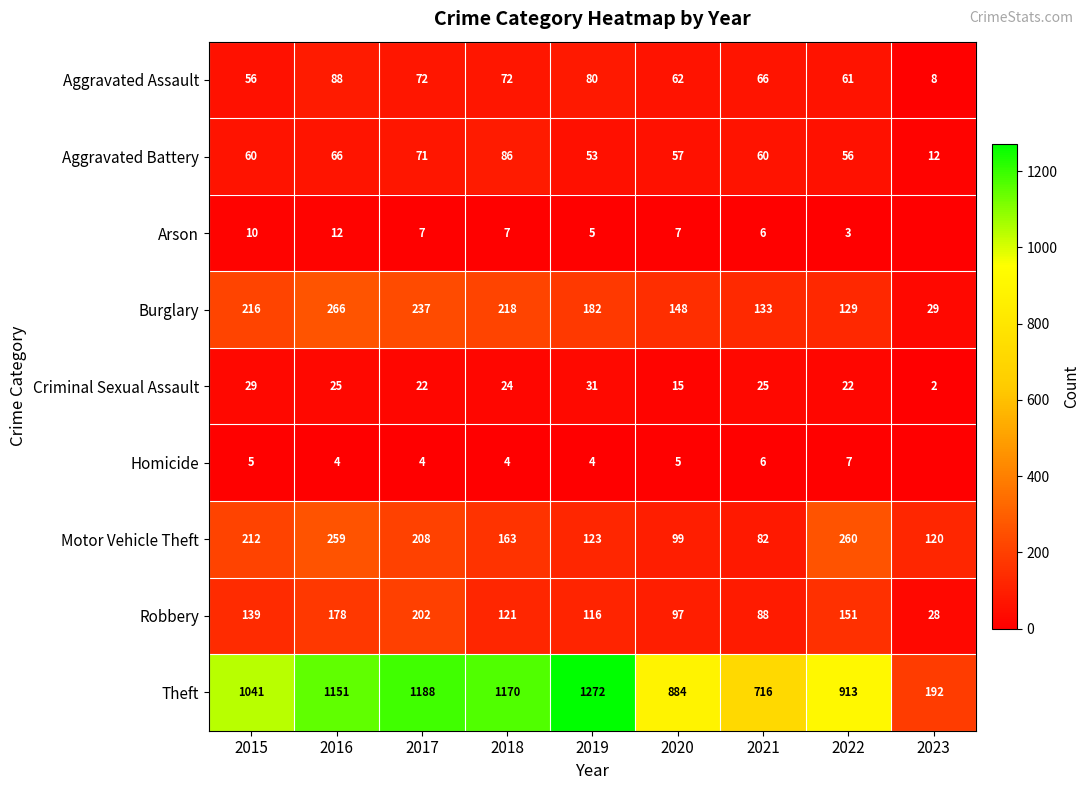

The value of Theft at 2020 is 884. True or false?

True